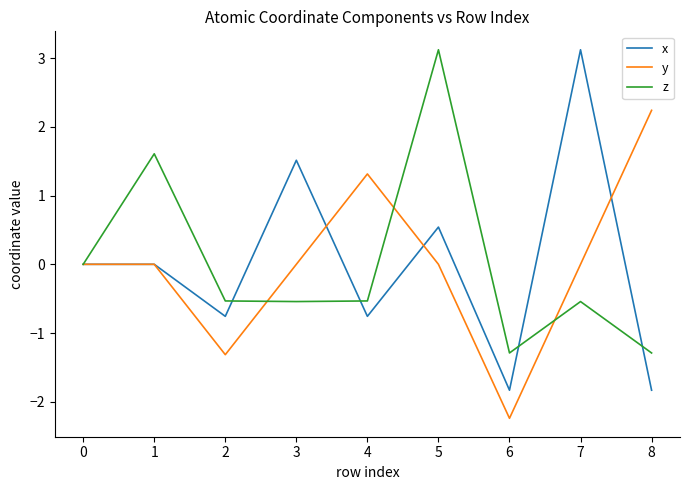

Read the x value at 7.

3.1